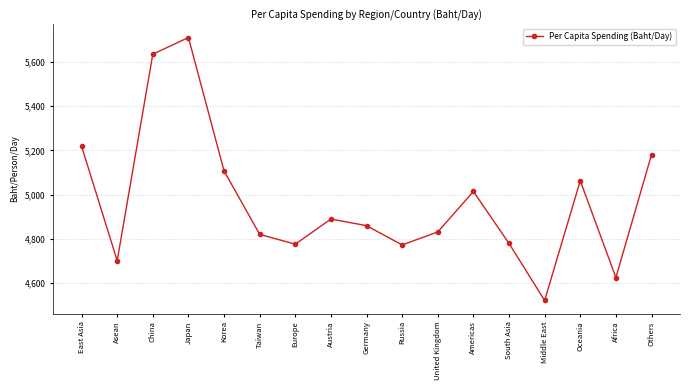

What is the change in value from Taiwan to Americas?

+193.9